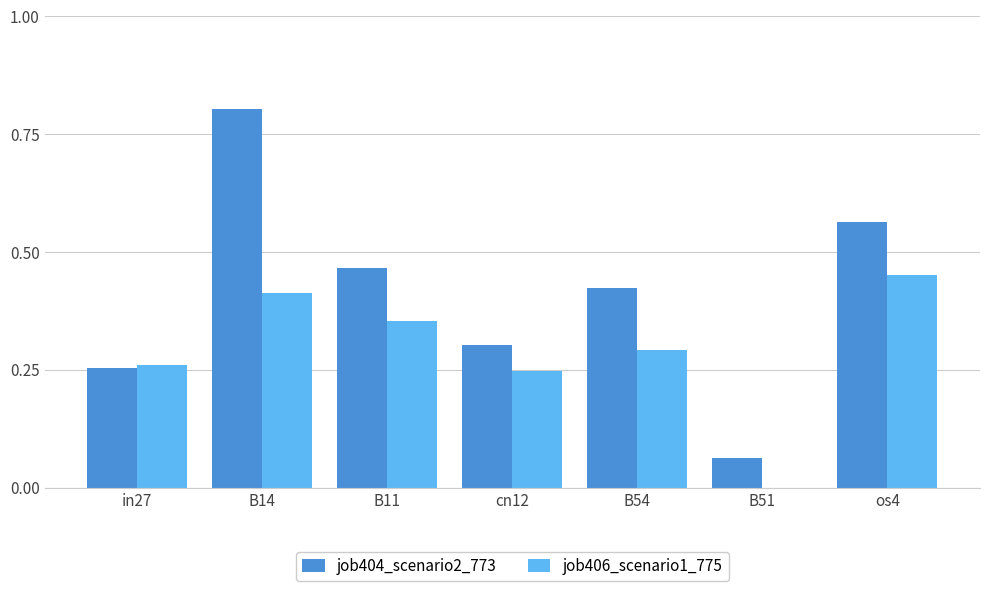

What is the sum of the job404_scenario2_773 values at os4 and cn12?

0.9